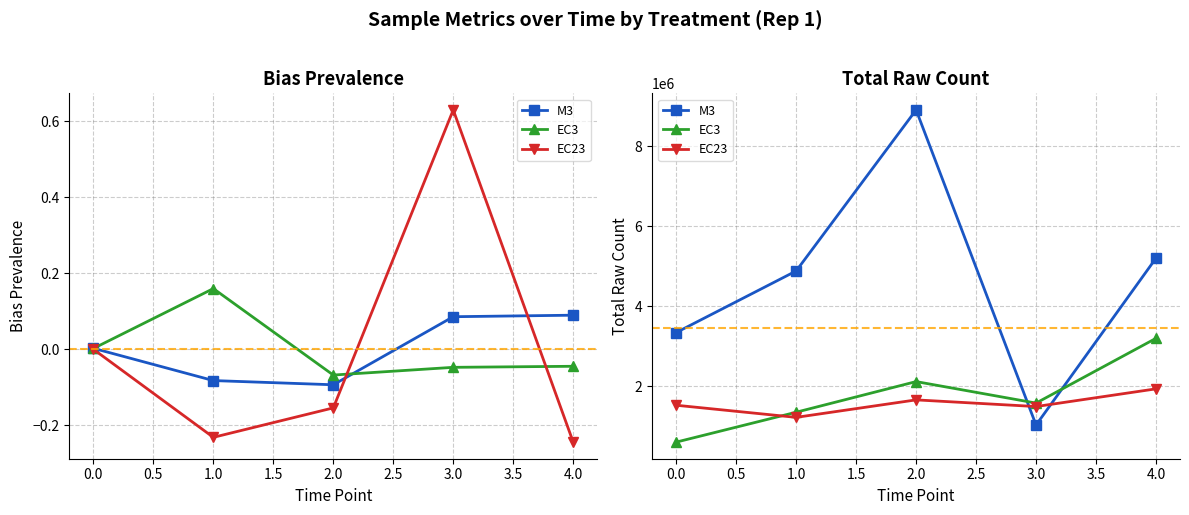

What is the sum of the M3 values at 2.0 and 1.0?

13795844